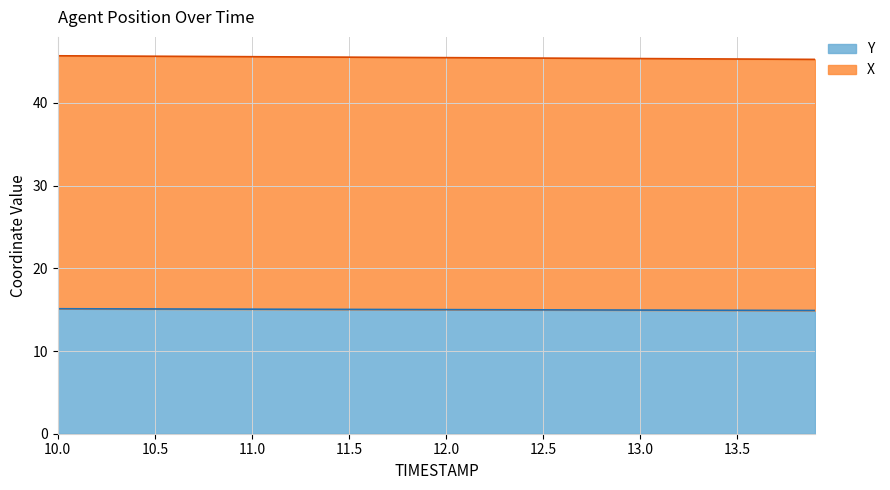

True or false: X and Y intersect in this chart.

False